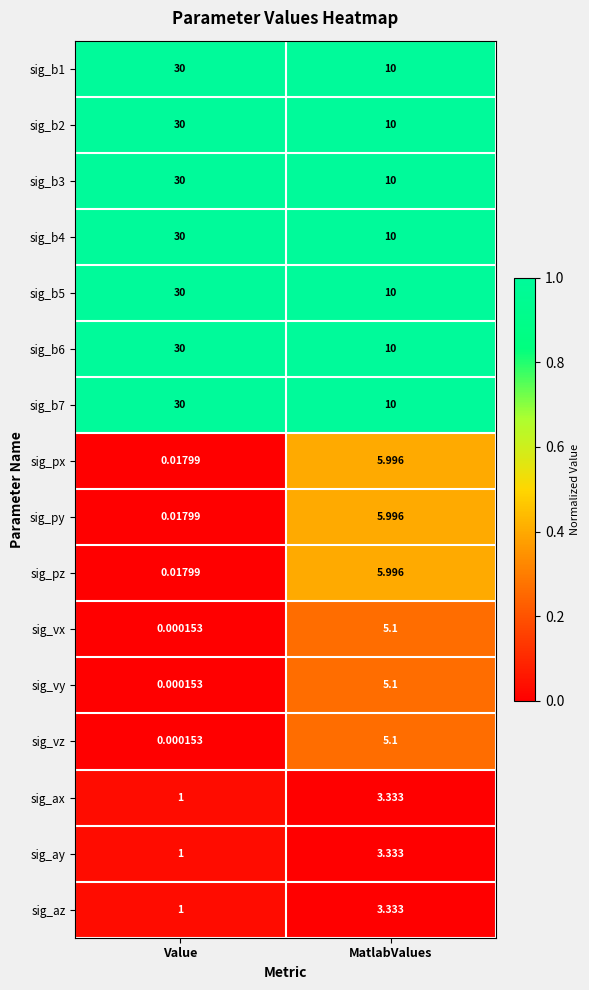

Rank the categories by sig_b7 value from highest to lowest.

Value, MatlabValues